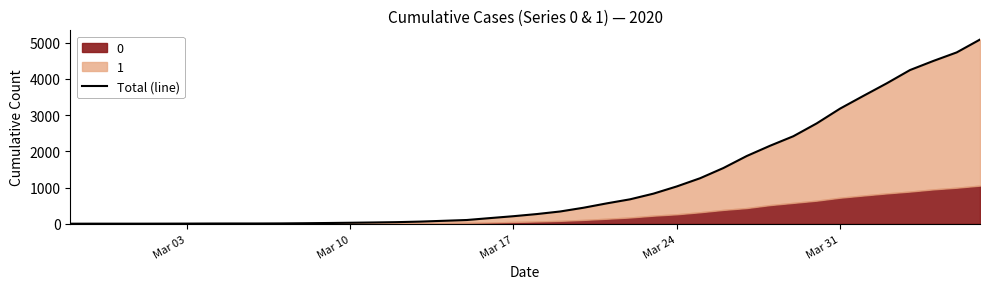

What is the greatest value displayed?

5082